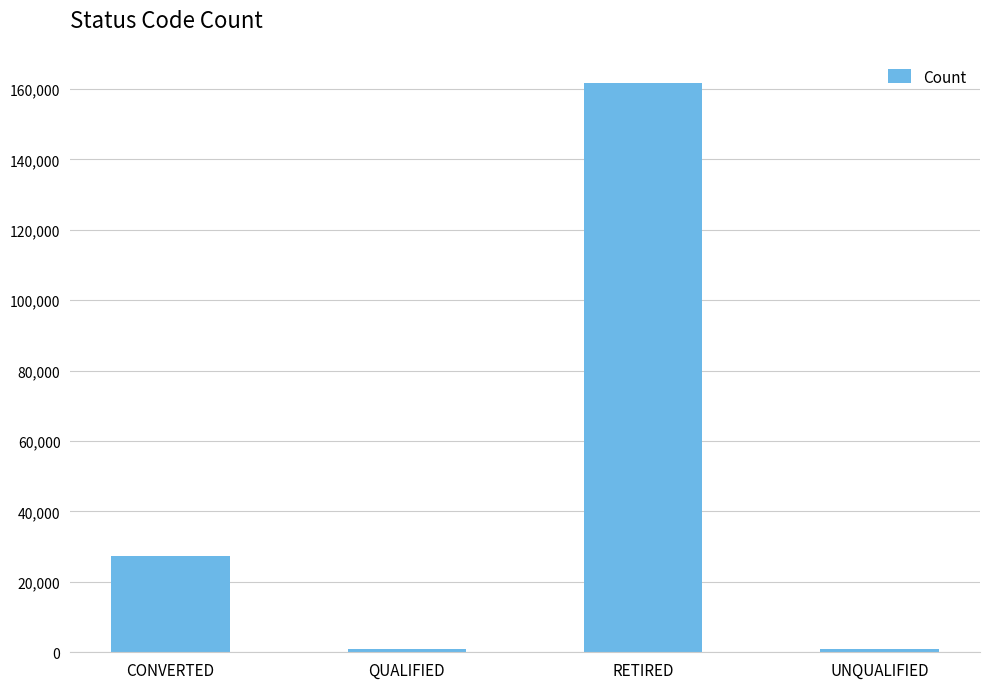

How many distinct data groups are displayed?

1